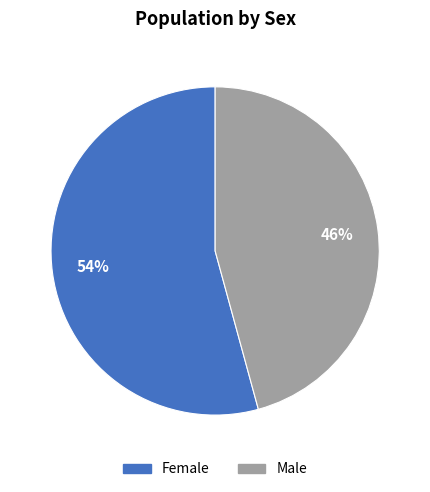

How many segments does this pie chart have?

2